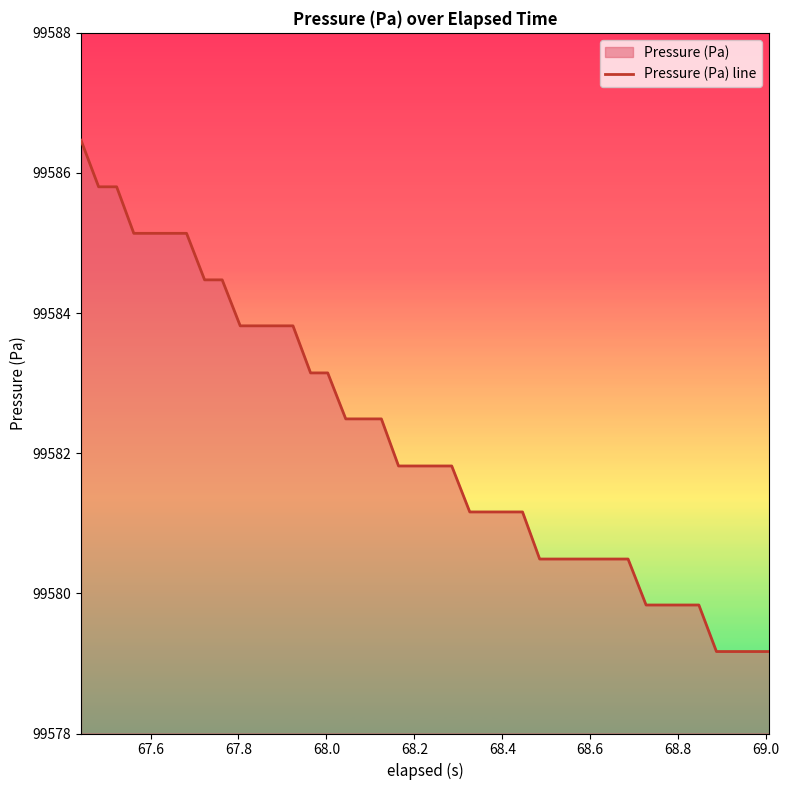

What is the minimum value shown in the chart?

99579.2